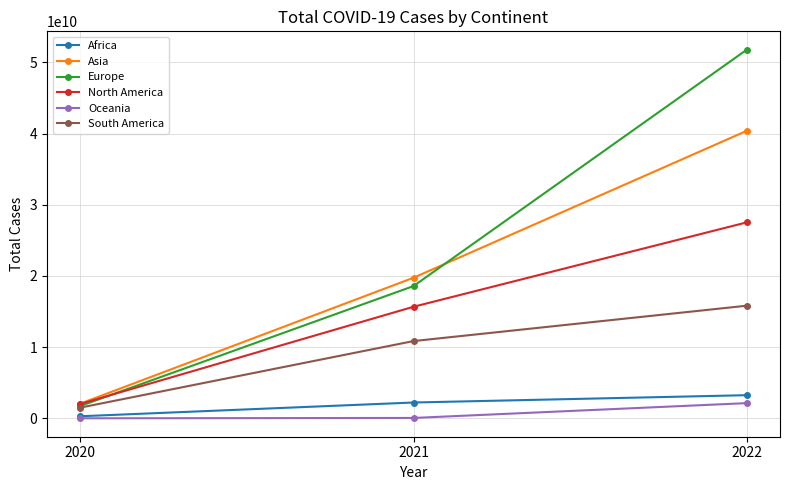

List the labels in order of North America value, largest first.

2022, 2021, 2020